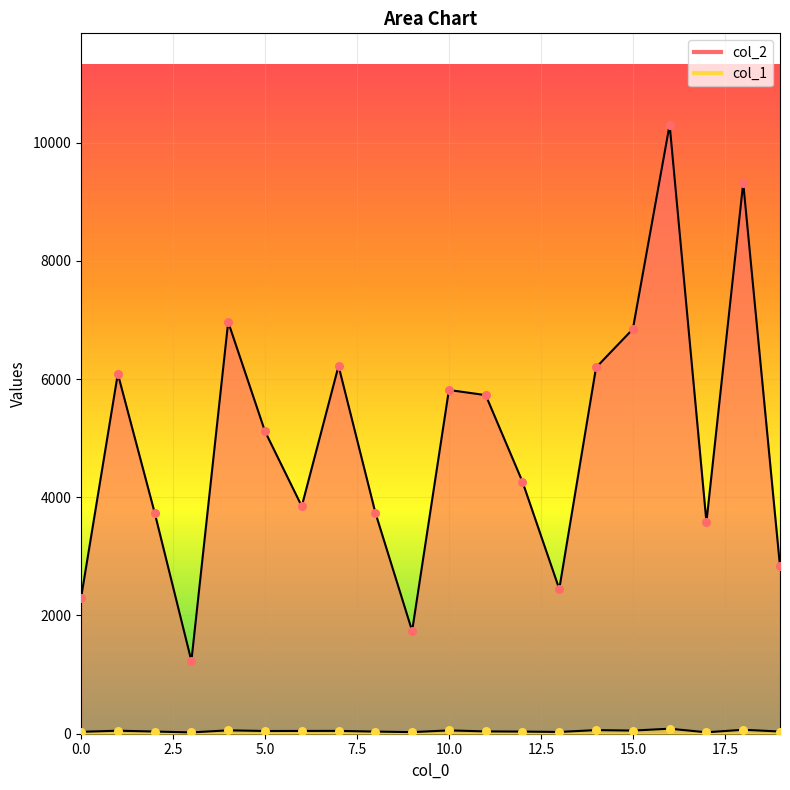

At which category is the sum across all series the highest?

16